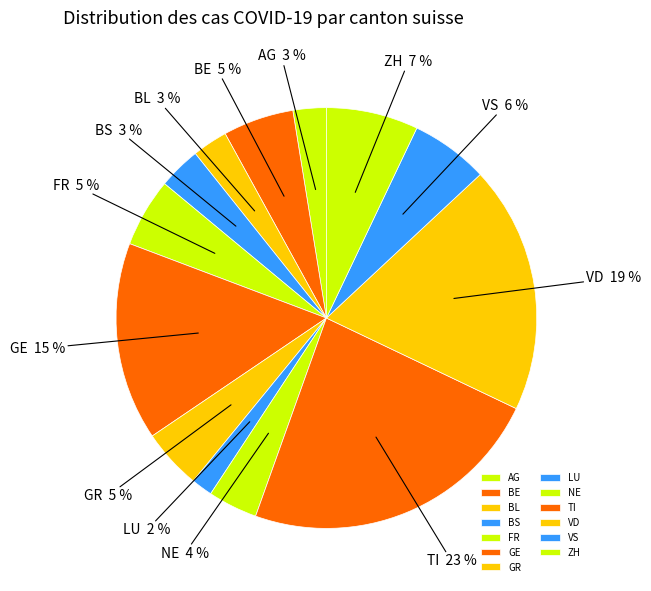

Which has a higher value, FR or LU?

FR